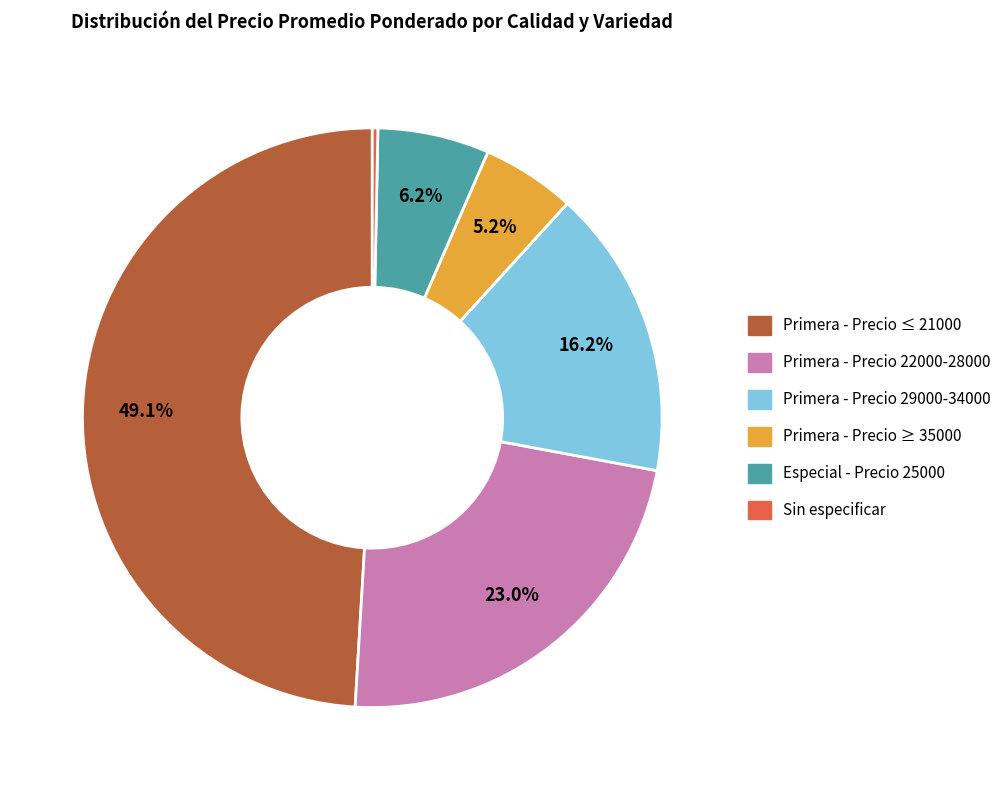

Is there any slice that represents more than half of the pie?

No